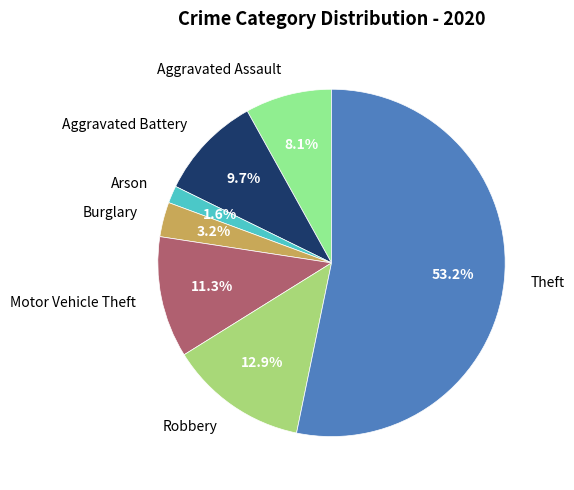

To the nearest percent, what is the combined percentage of Aggravated Assault and Motor Vehicle Theft?

19%